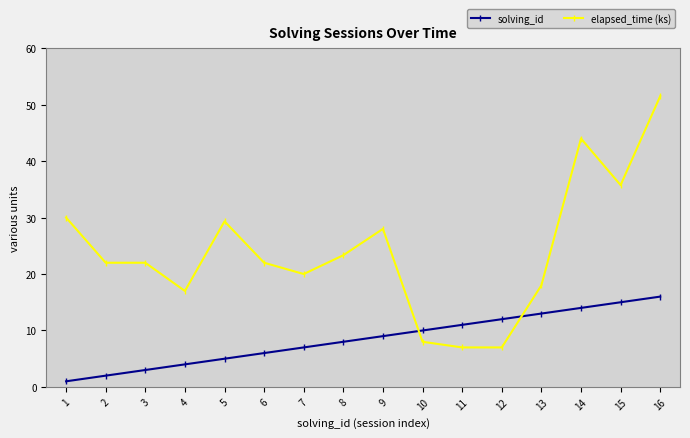

What is the difference between the maximum and second lowest values in the elapsed_time (ks) series?

44.5